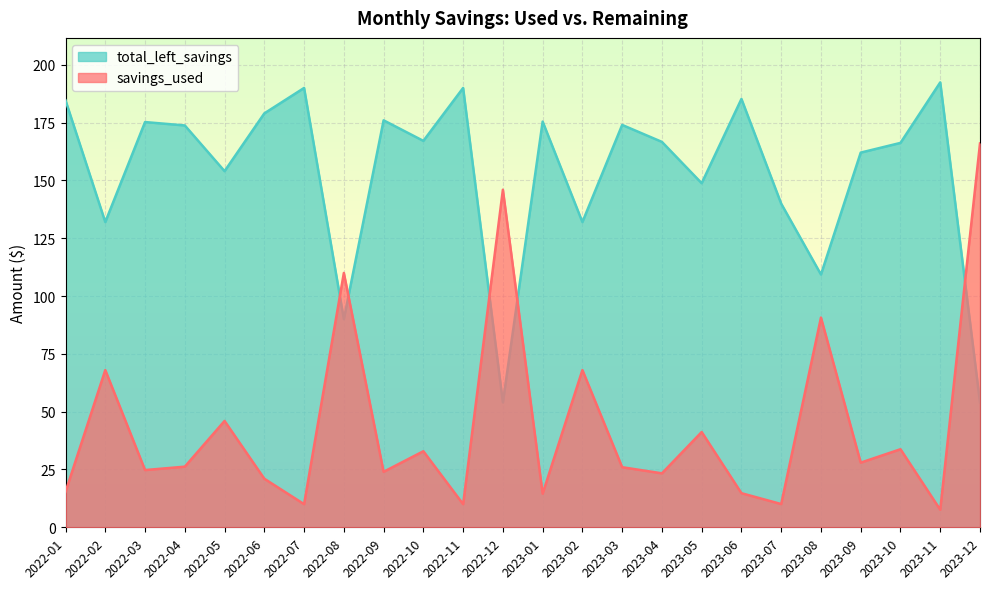

At which category is the sum across all series the highest?

2023-12